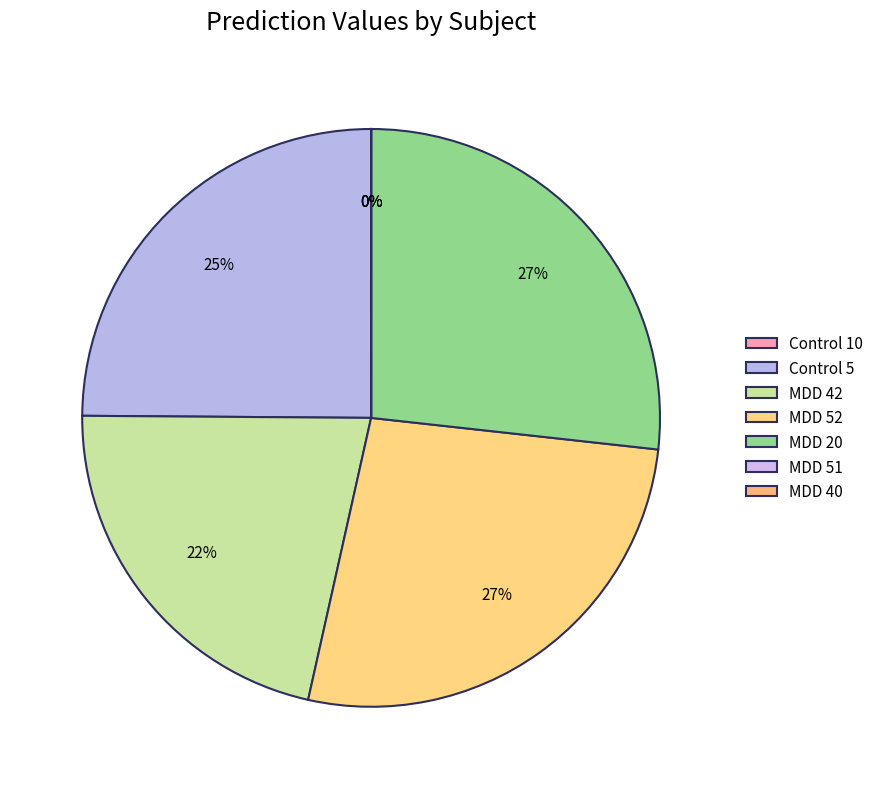

Is it true that MDD 51 is 12% of the pie?

False